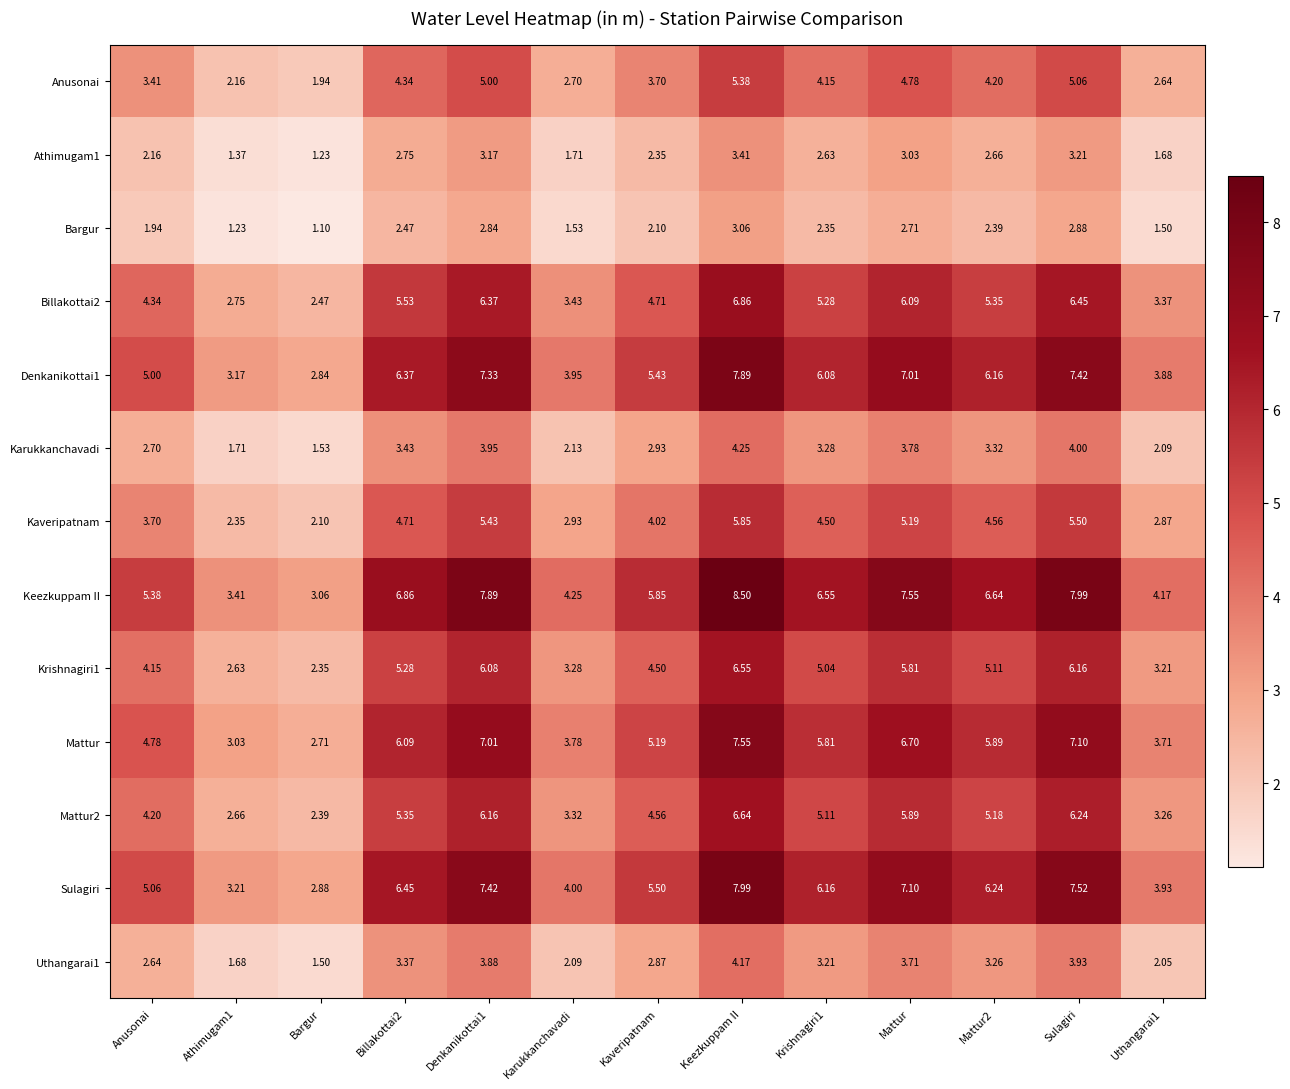

Which series has the largest total across all categories?

Keezkuppam II